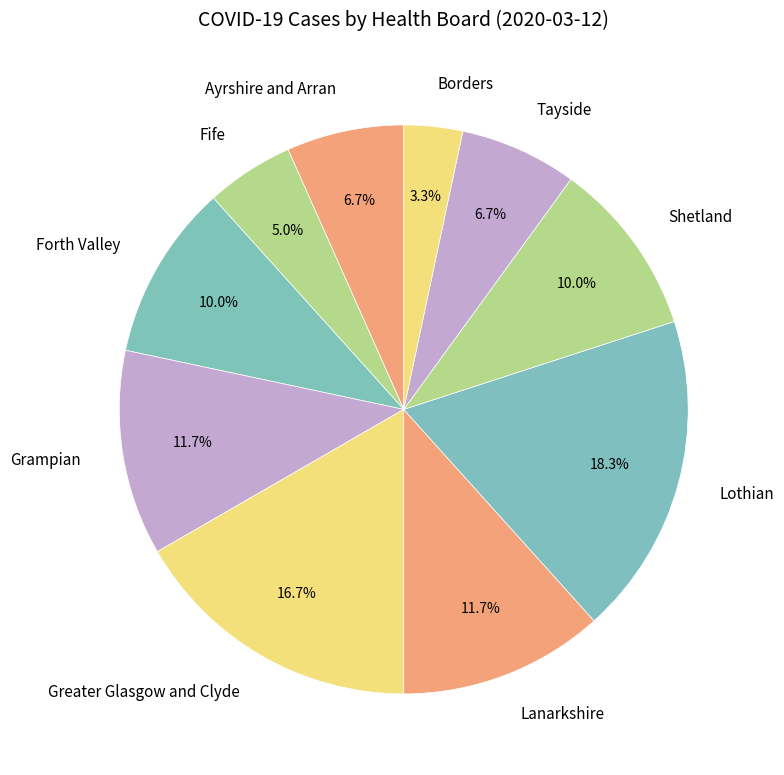

Is the sum of Fife and Greater Glasgow and Clyde greater than half?

No